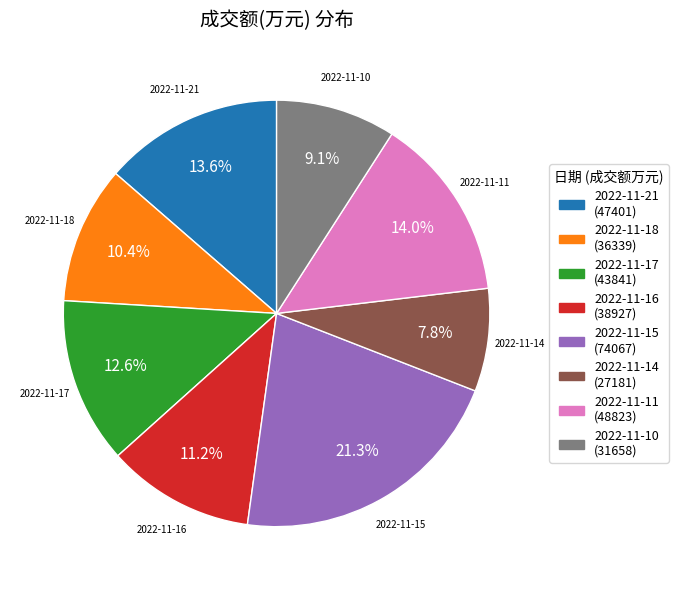

The 2022-11-17 slice represents 13% of the pie. True or false?

True